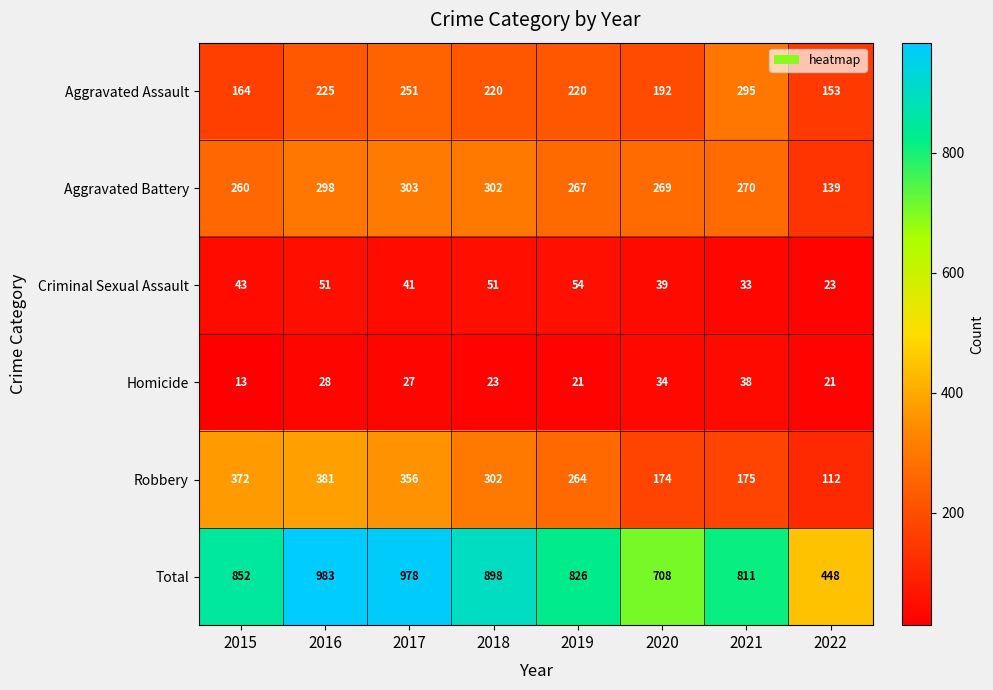

True or false: Aggravated Battery has a value of 269 at 2020.

True